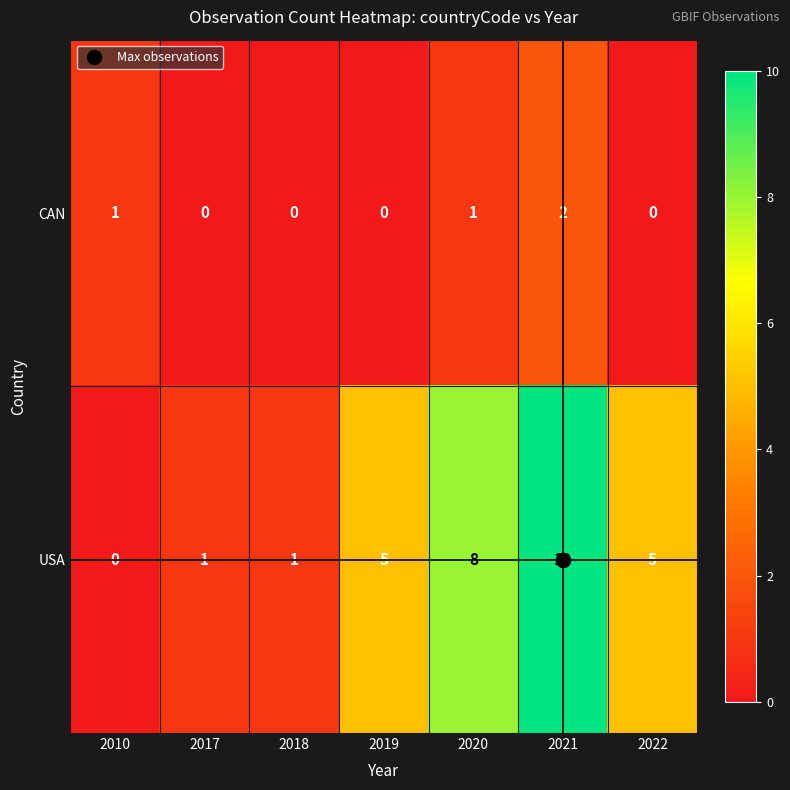

Which series has the largest range (max minus min)?

USA